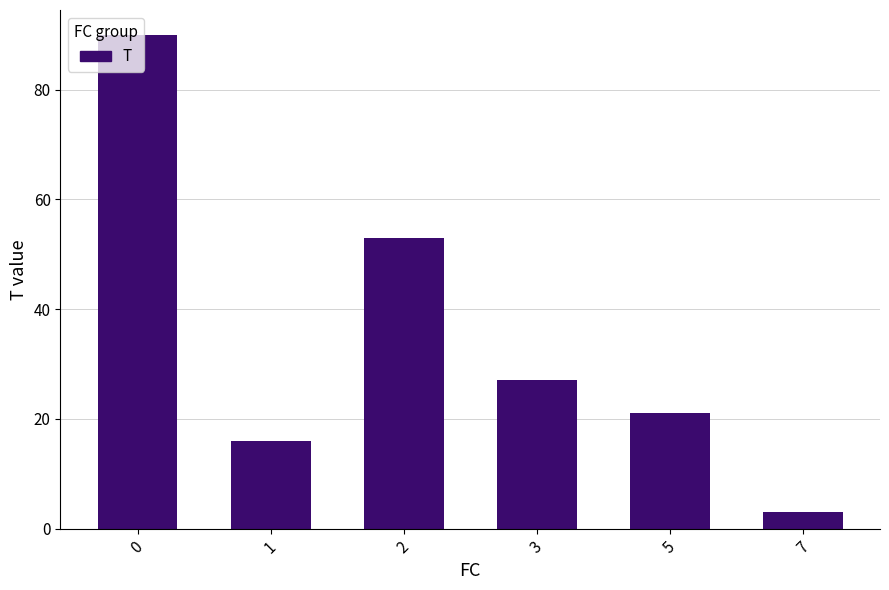

Reading left to right, extract all data points from this chart.

90	16	53	27	21	3